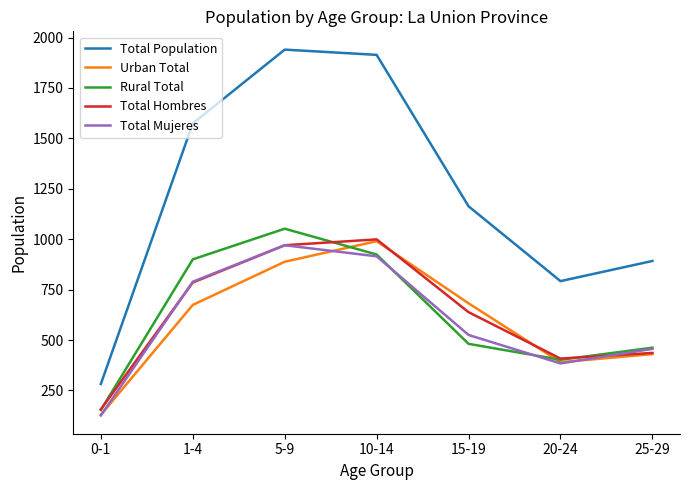

Is it true that Rural Total equals 323 at 25-29?

False